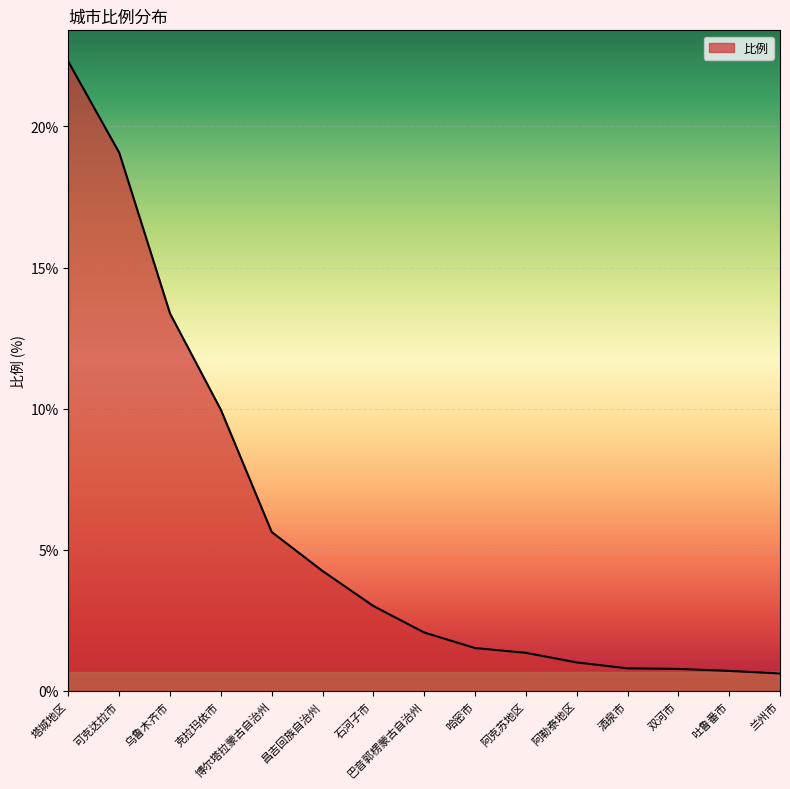

How many categories are shown in the chart?

15